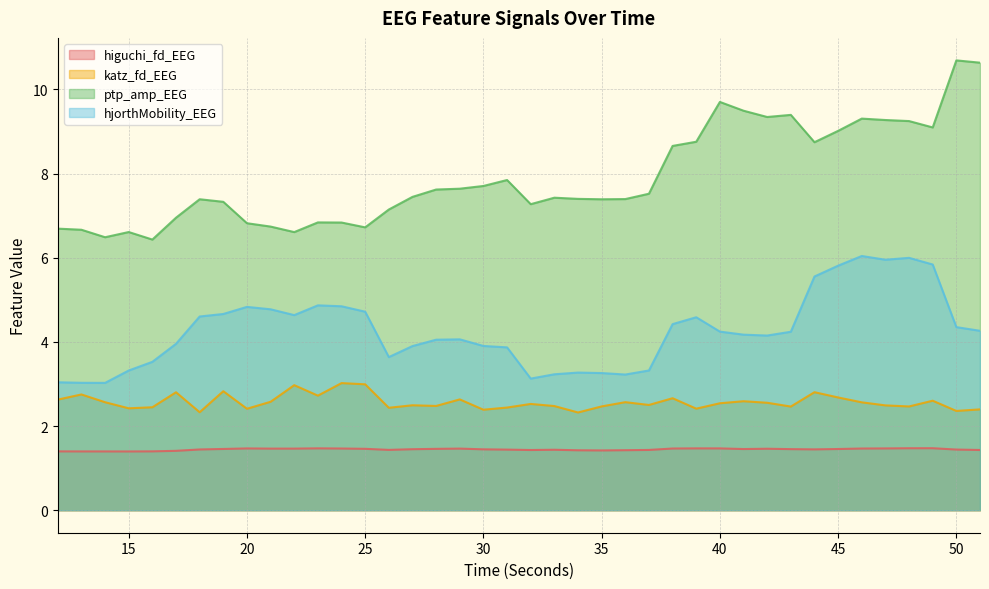

True or false: higuchi_fd_EEG has more than 1 interior local peaks.

True